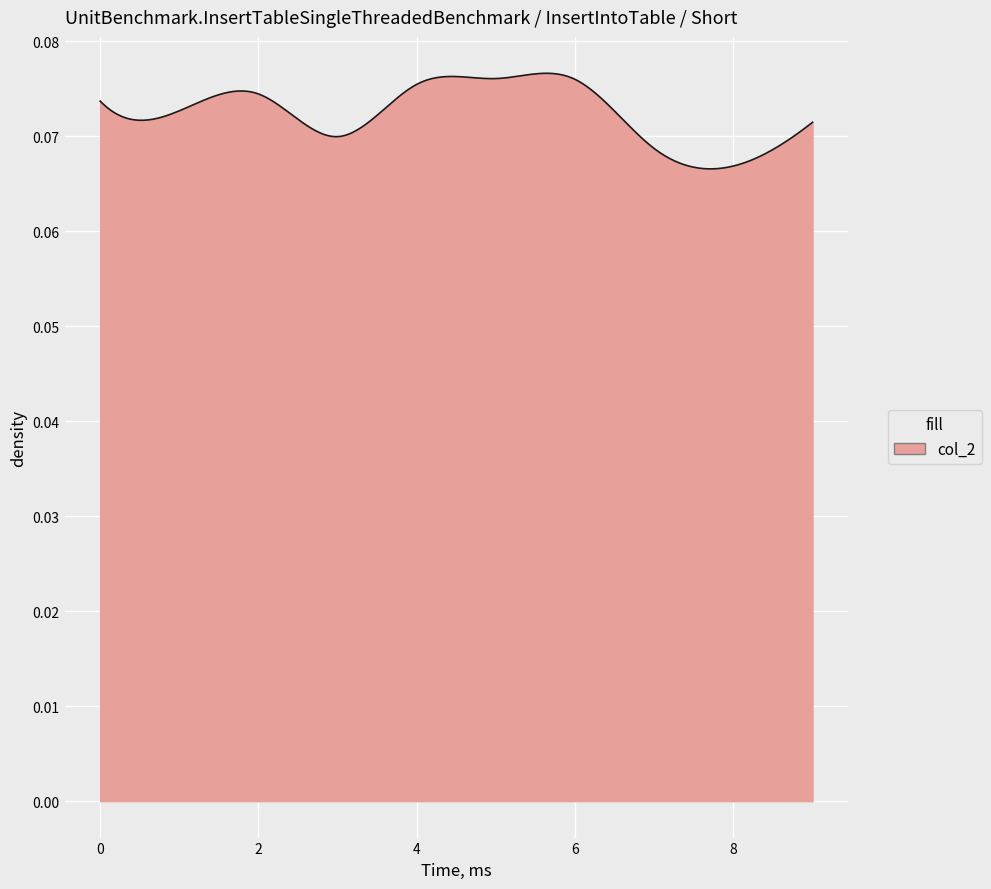

Rank the categories by value from lowest to highest.

8, 7, 3, 9, 1, 0, 2, 4, 6, 5